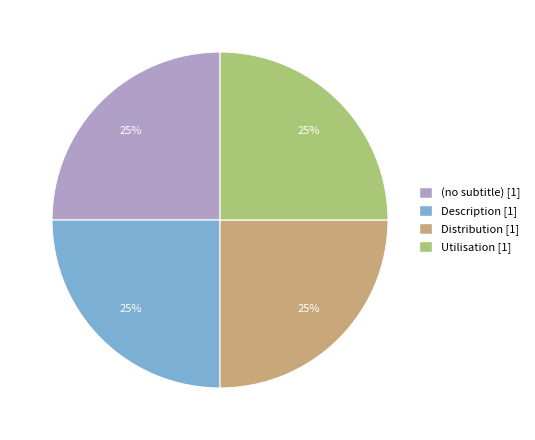

Does any single category account for the majority?

No